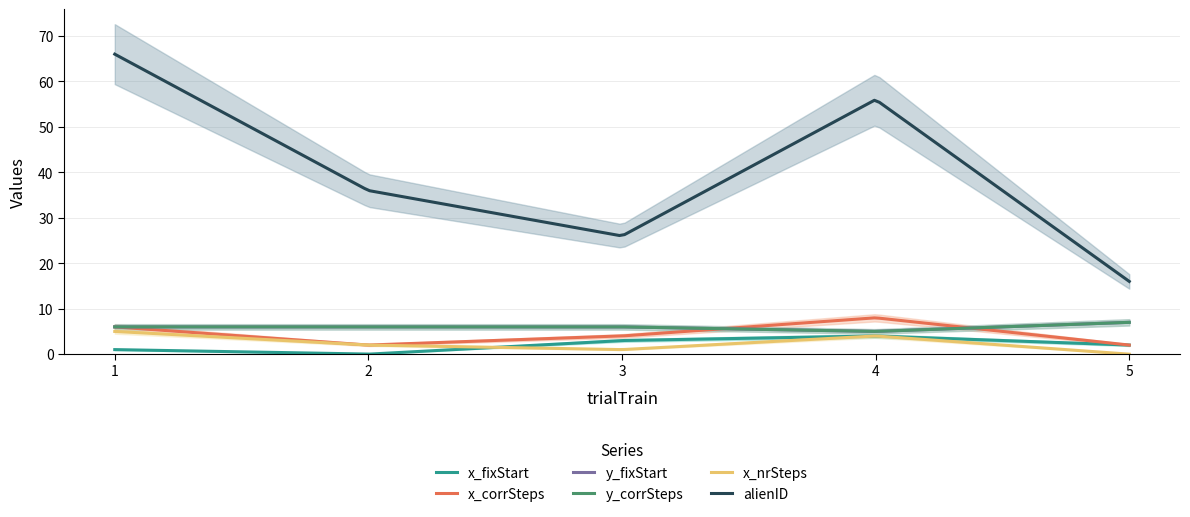

True or false: y_fixStart has a value of 6 at 1.

True